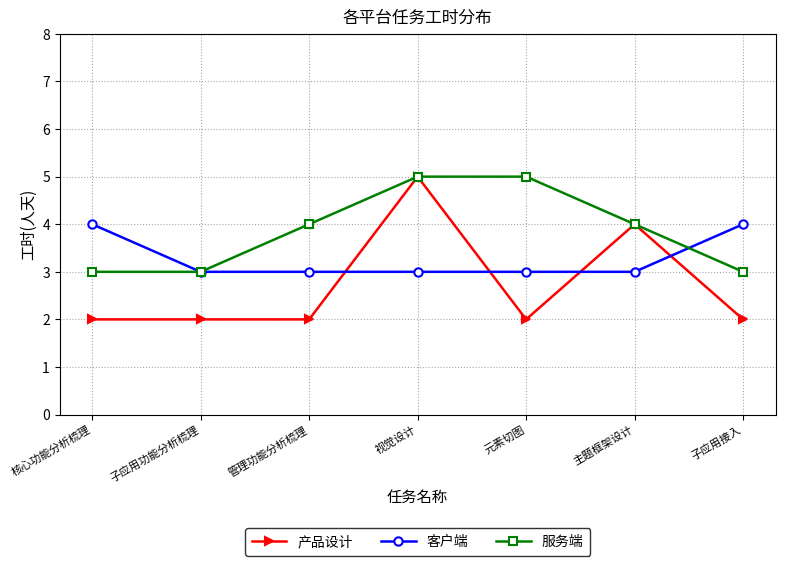

What is the difference between the maximum and minimum values in the 服务端 series?

2